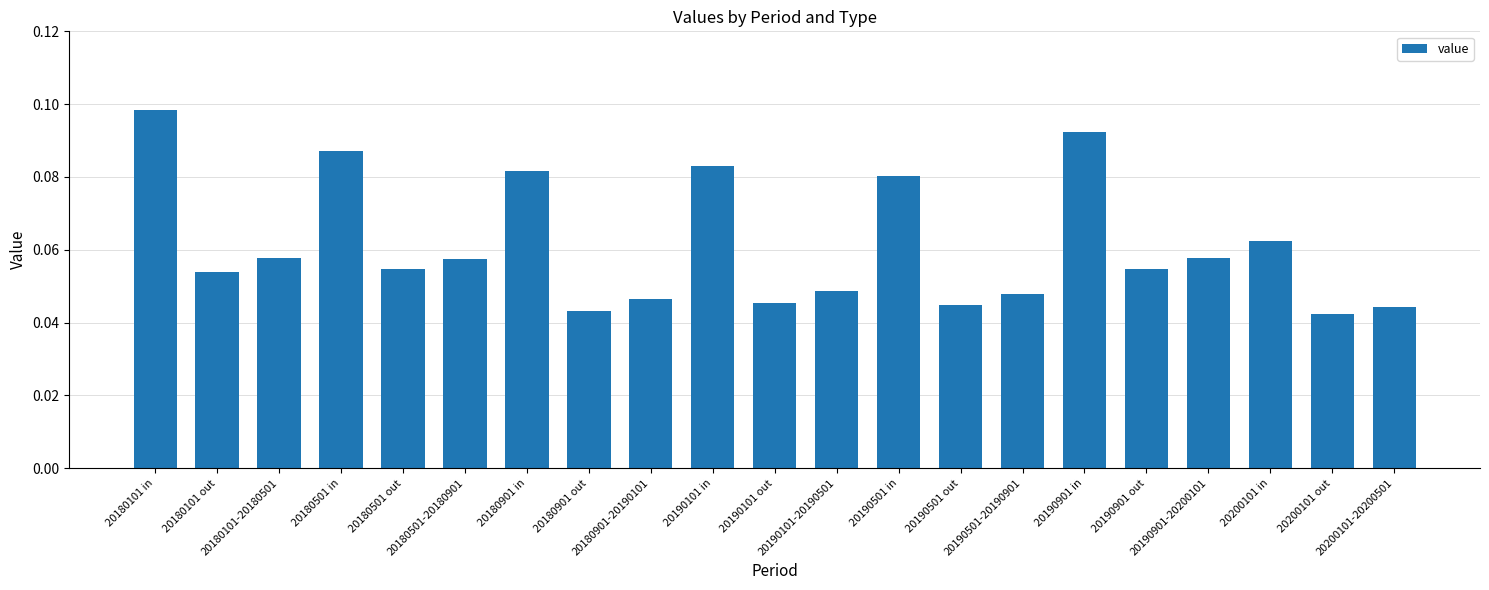

Are the bars grouped side by side (vs. stacked)?

No